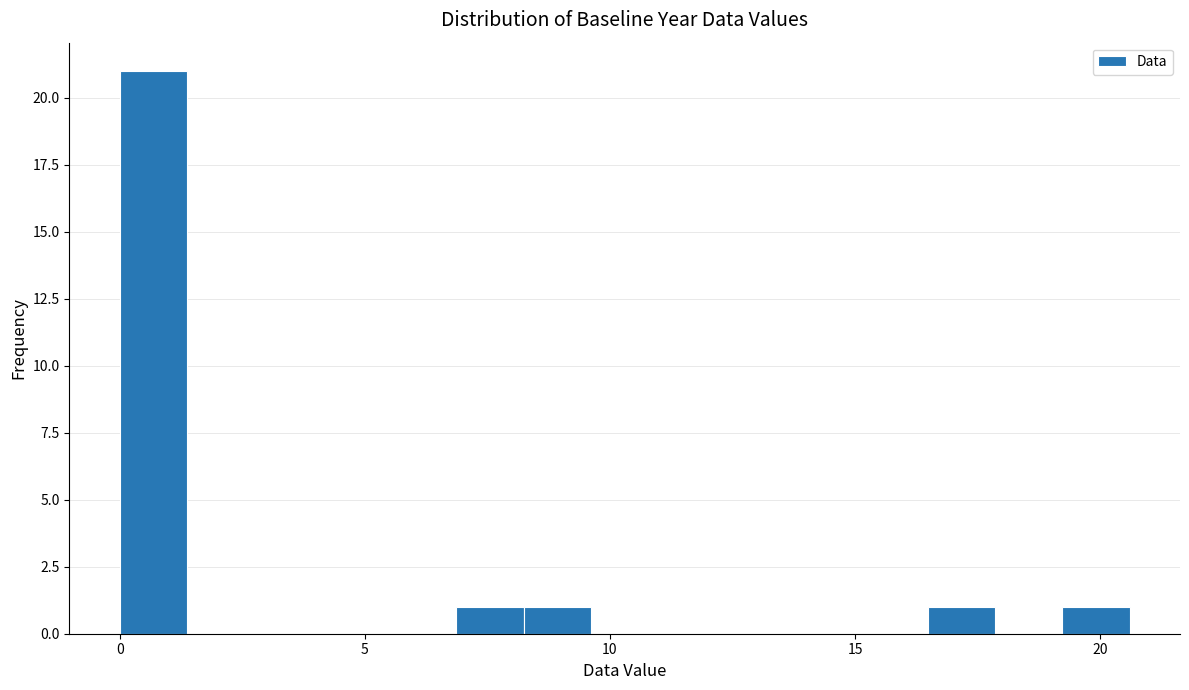

Read against the x-axis, roughly where is the centre of the tallest bar?

0.5